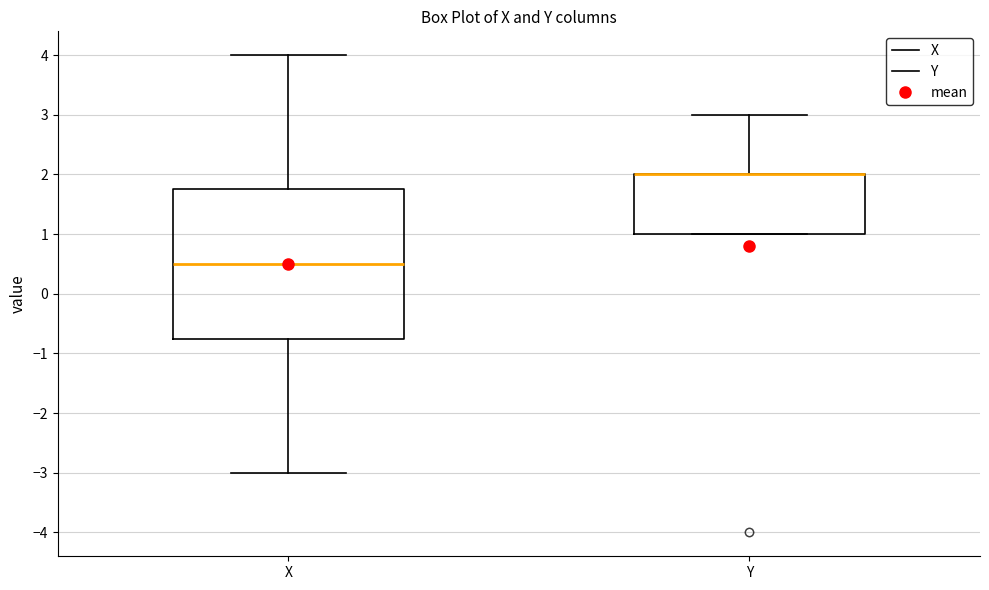

Comparing the boxes themselves (not the whiskers), which one is the tallest?

X